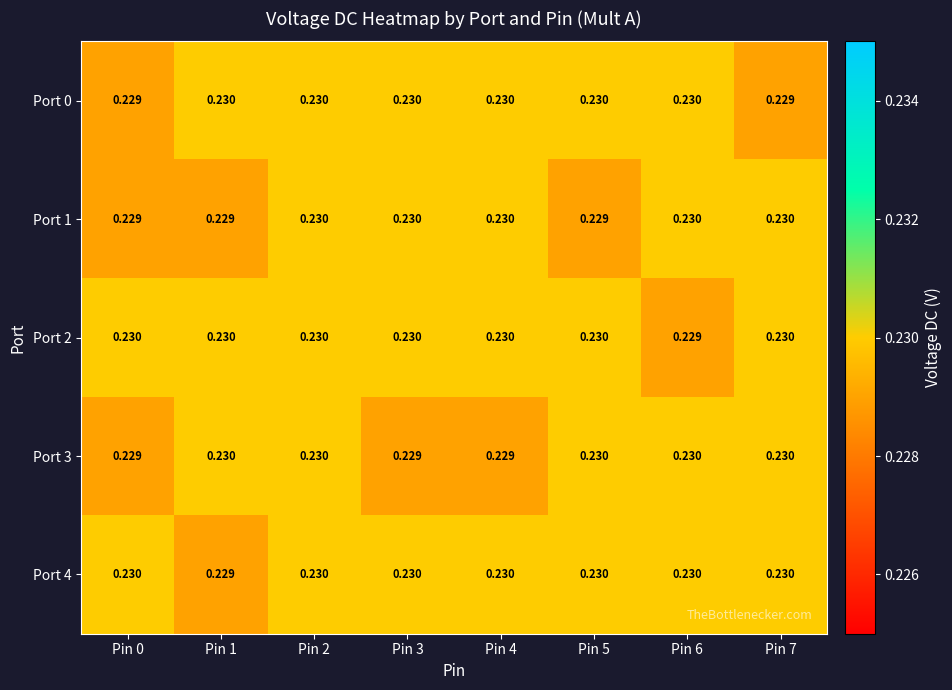

What is the minimum value shown in the chart?

0.2